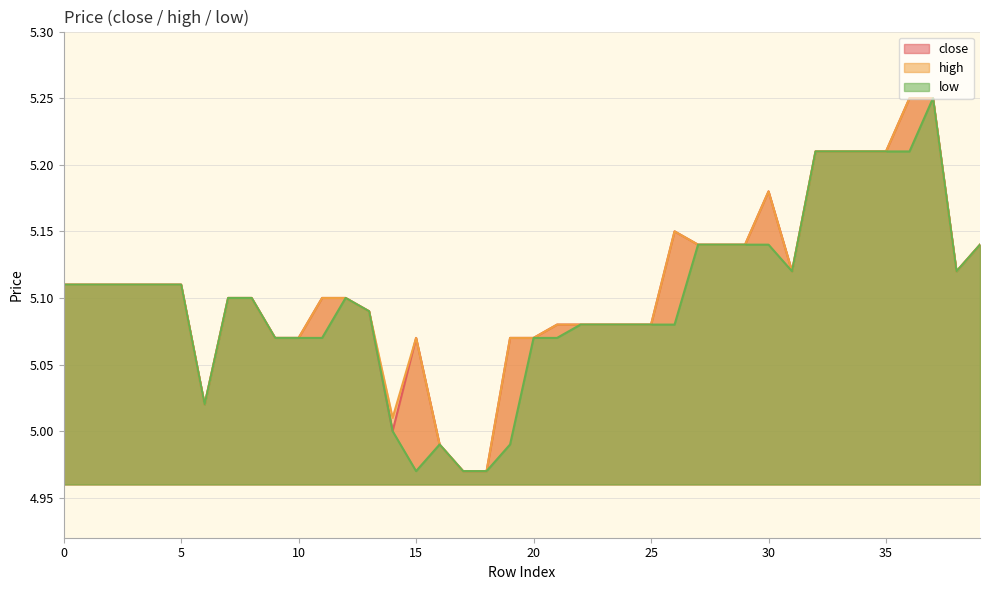

True or false: low and close intersect in this chart.

False